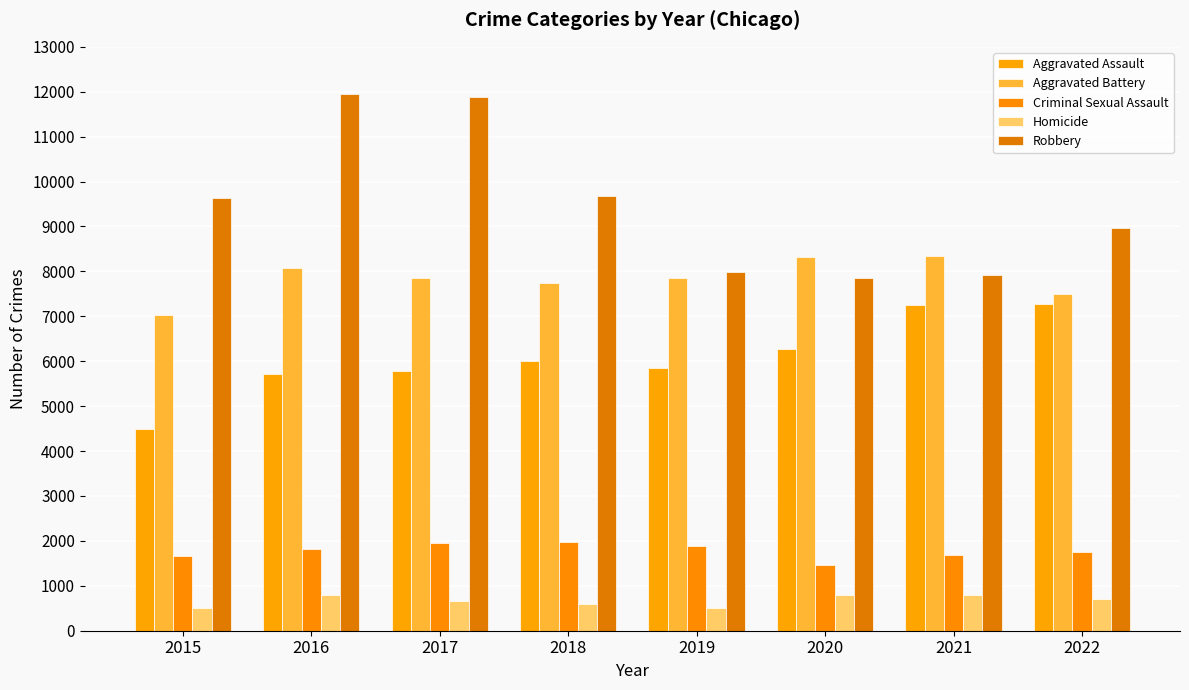

At which category is the sum across all series the highest?

2016